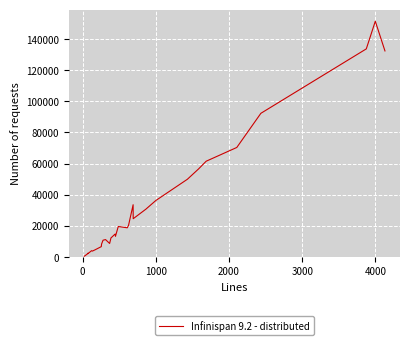

True or false: the data shows 863 at 3000.

False